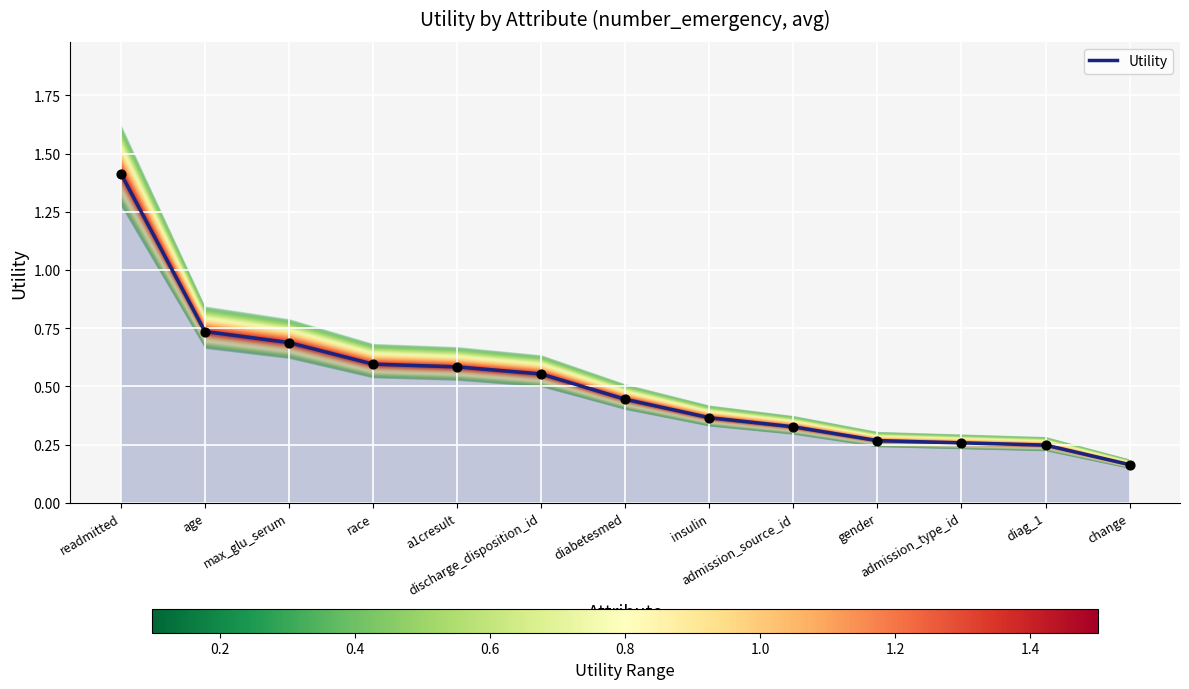

Which has a higher value, discharge_disposition_id or gender?

discharge_disposition_id